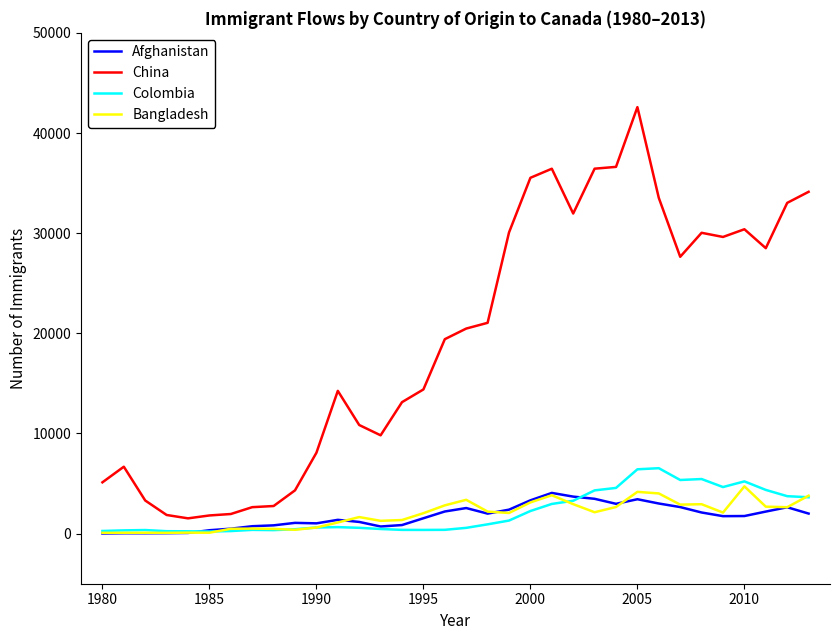

Is this an area chart (filled region under the line)?

No